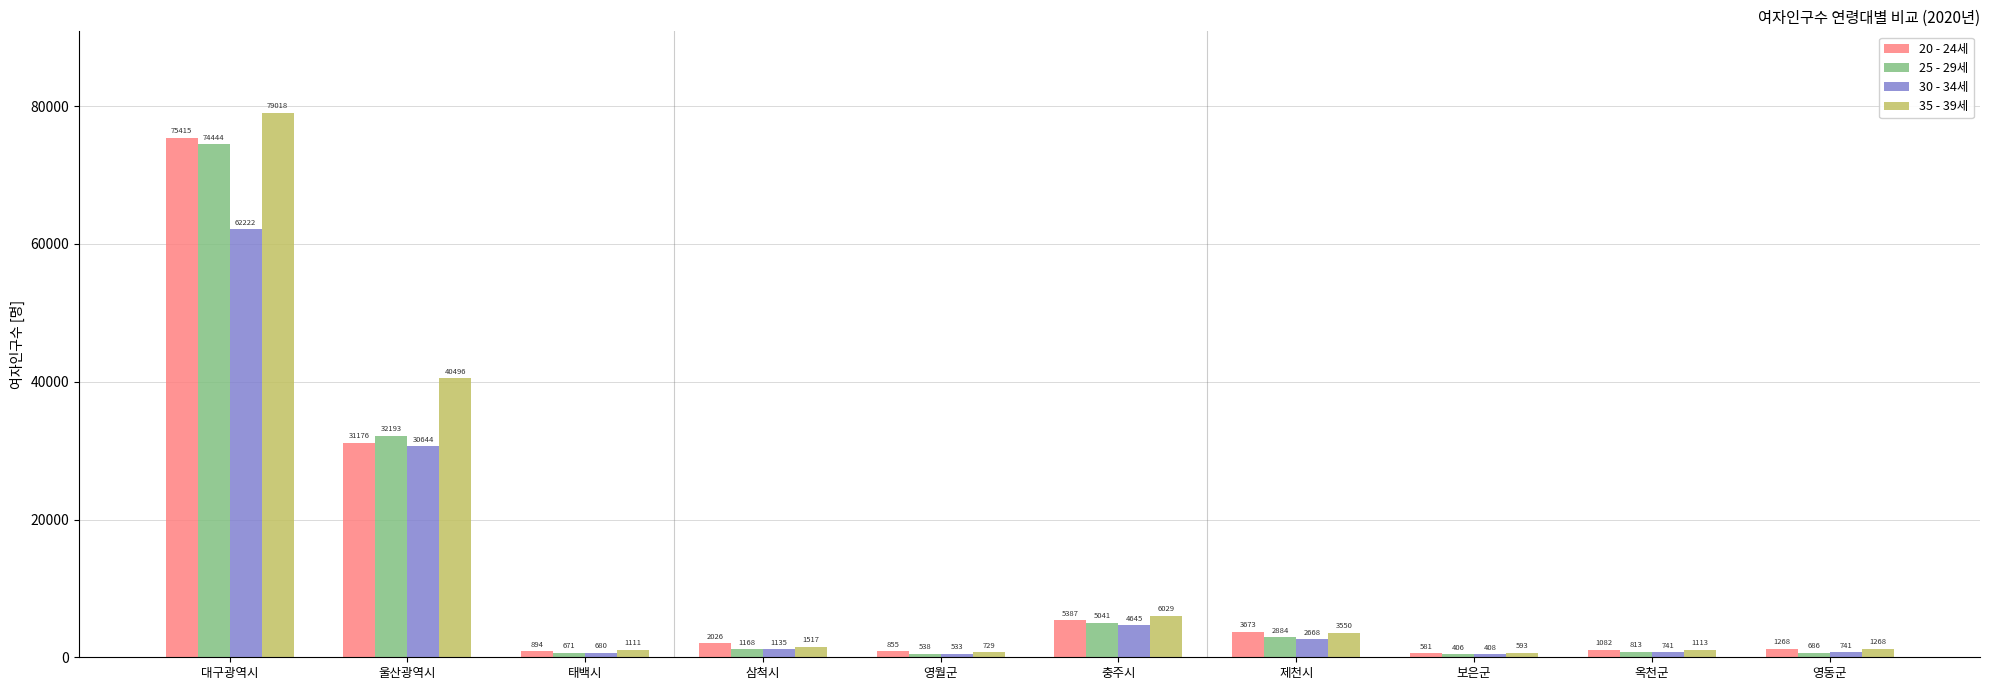

What is the total value across all series at 옥천군?

3749